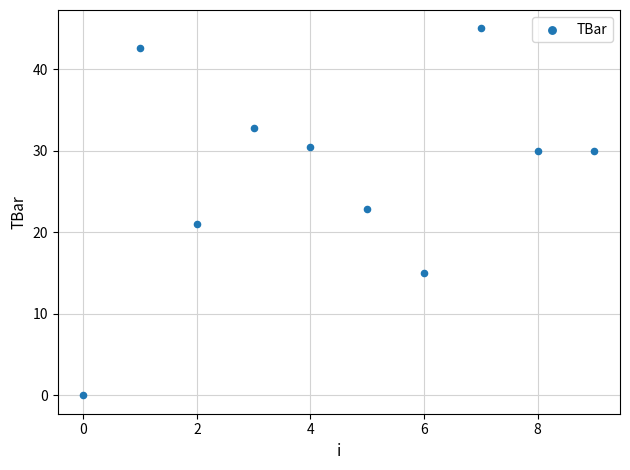

What is the average Y value?

27.0